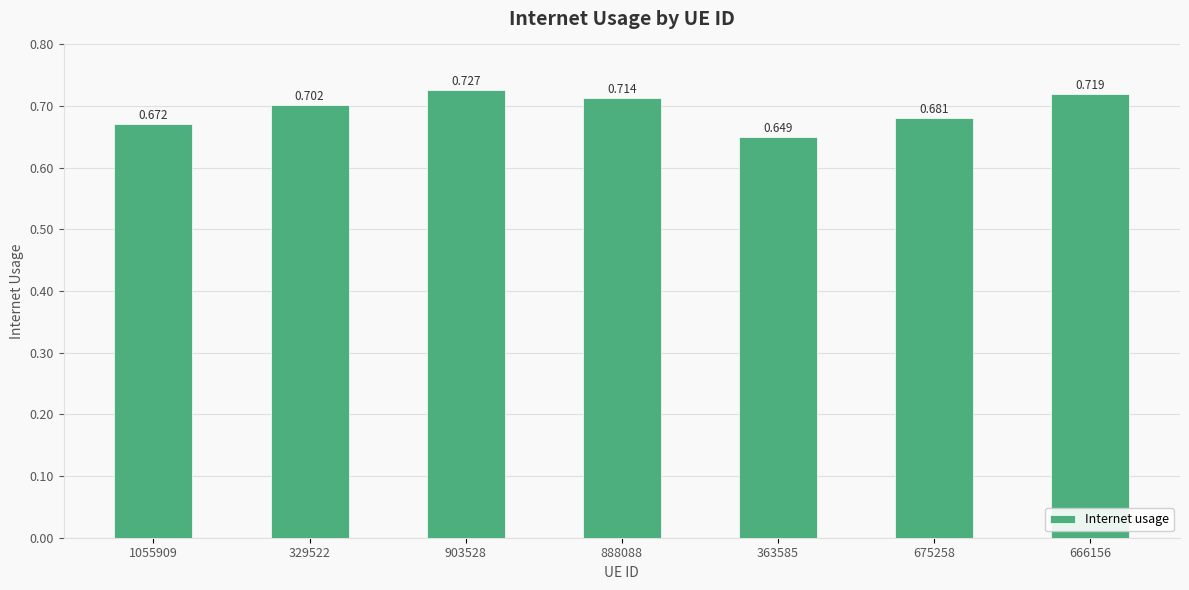

The value at 666156 is 0.3. True or false?

False